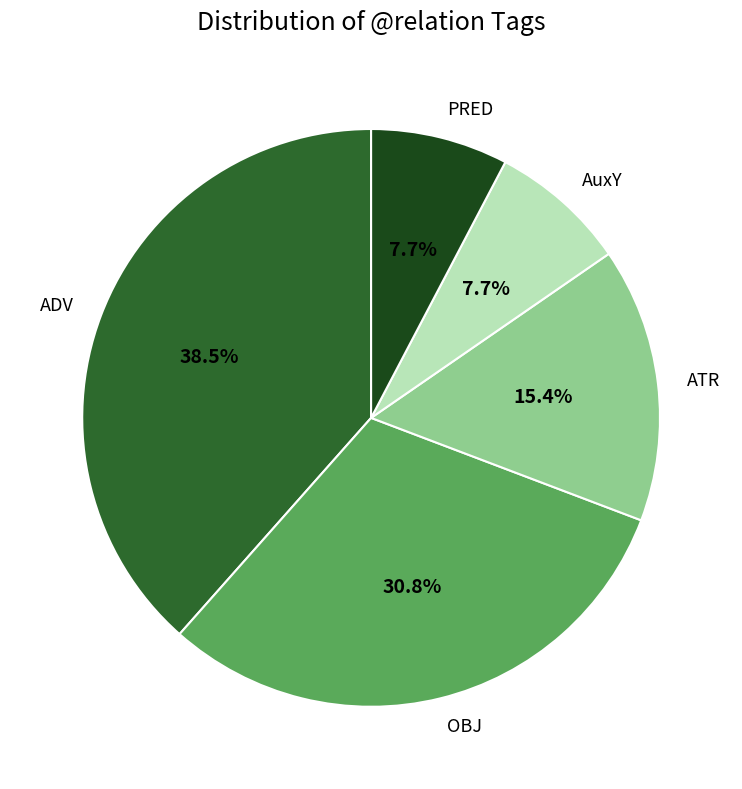

Which slice is the largest?

ADV